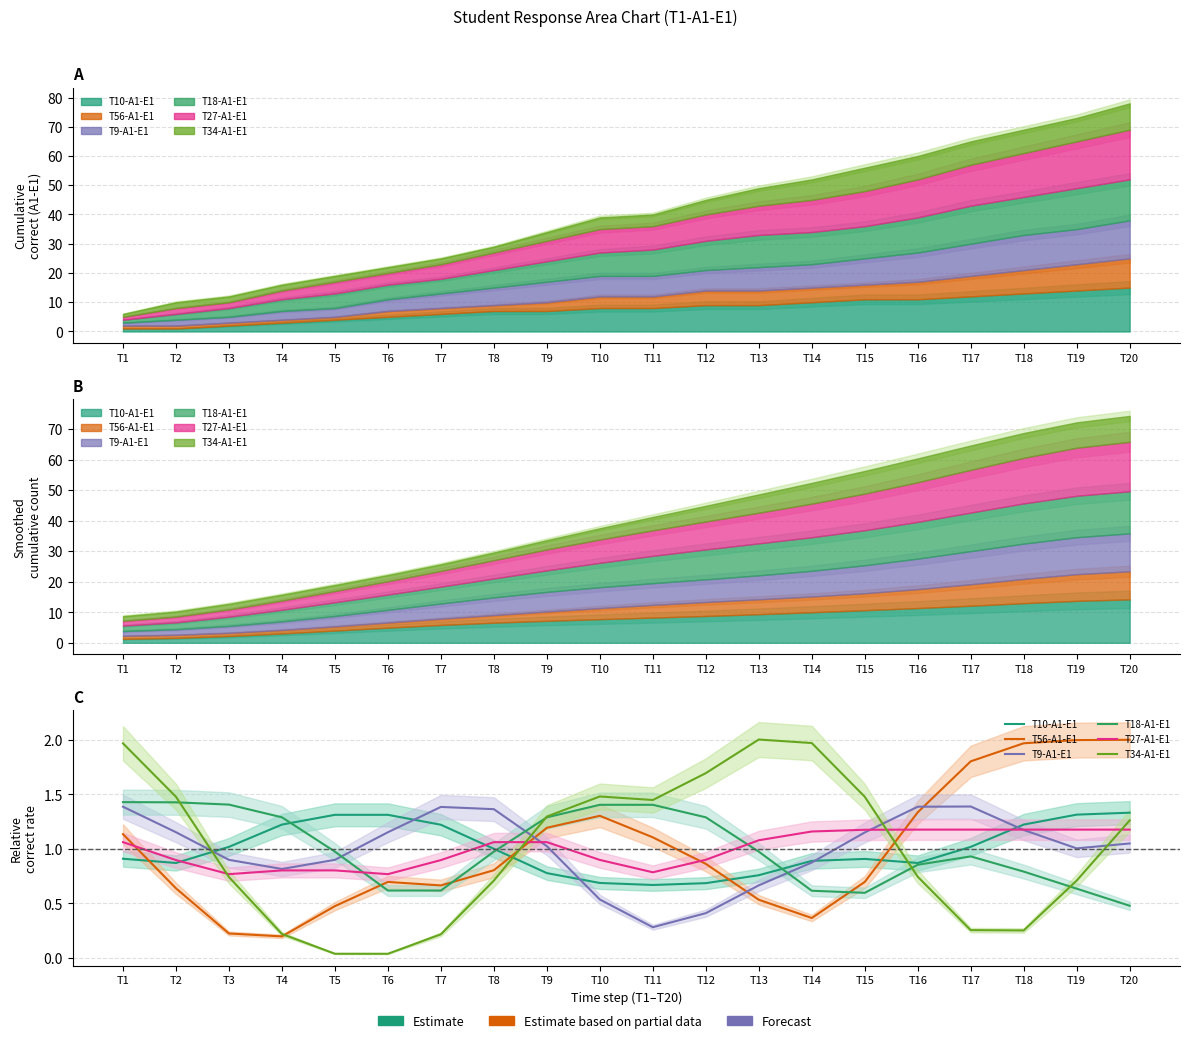

Is the value of T56-A1-E1 at T7 greater than the value of T10-A1-E1 at T19?

No